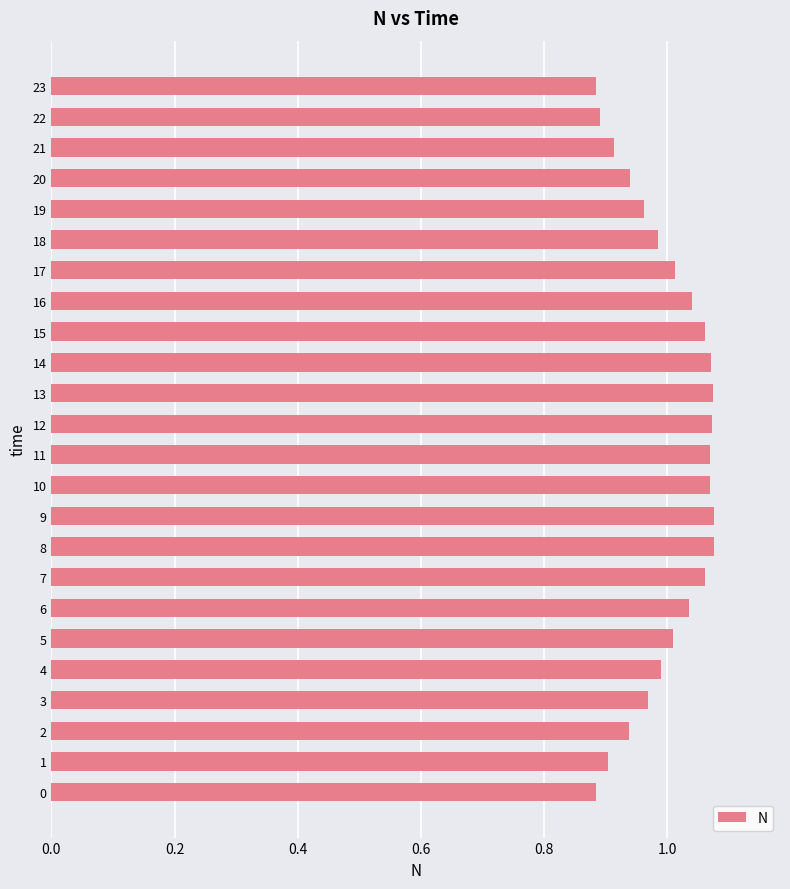

Is it true that the value at 10 is 0.5?

False